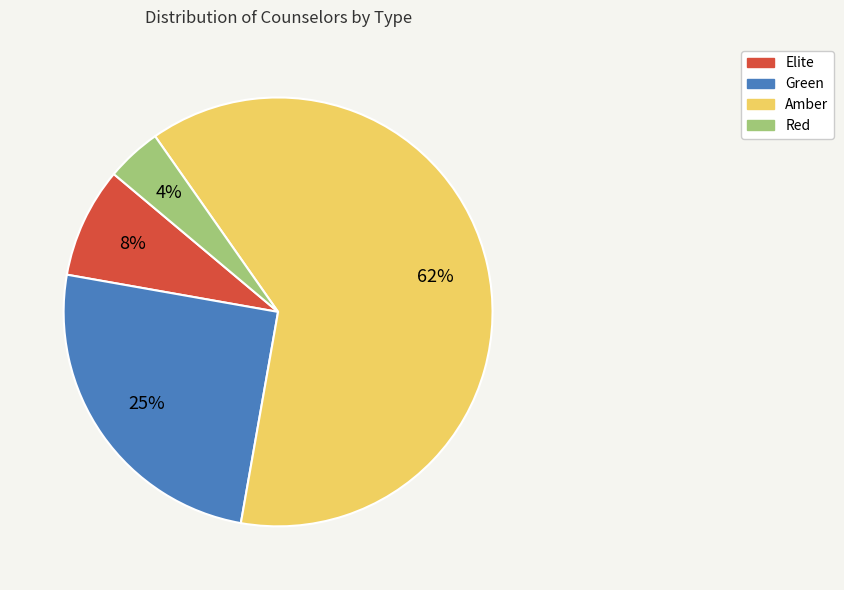

True or false: Green accounts for 11% of the total.

False